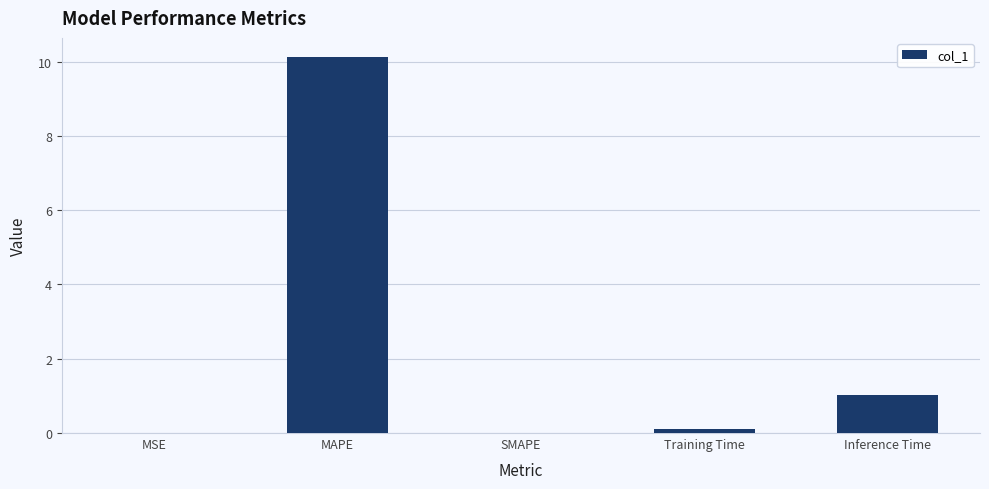

At which label is the value closest to 5?

Inference Time